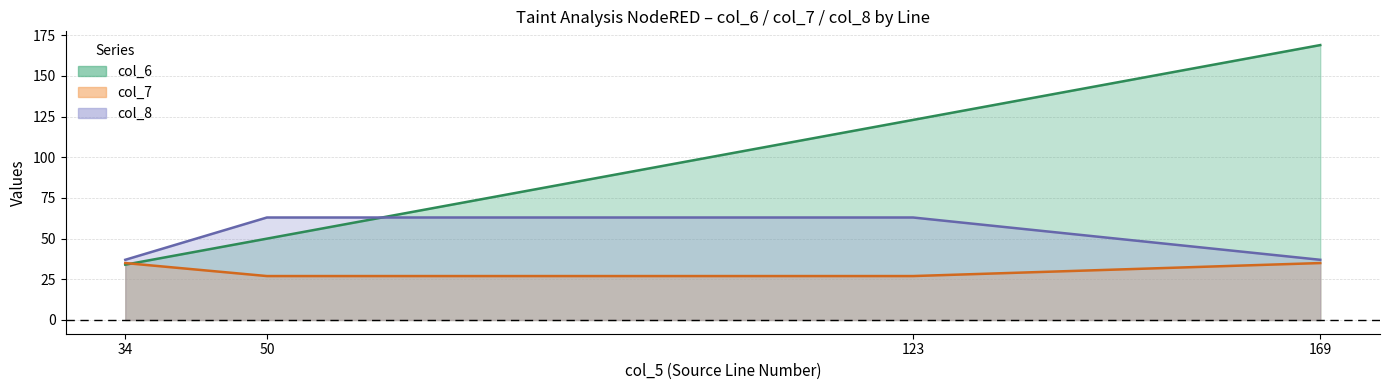

What is the average value of the col_6 series?

94